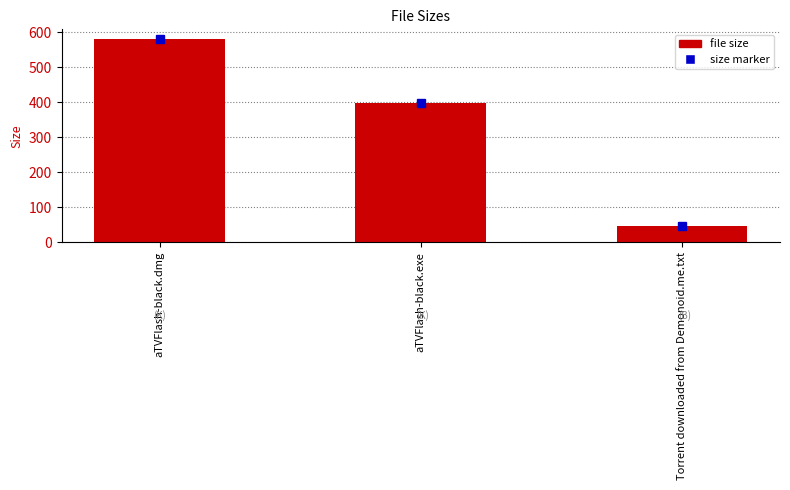

Which category has the lowest value across all series?

Torrent downloaded from Demonoid.me.txt